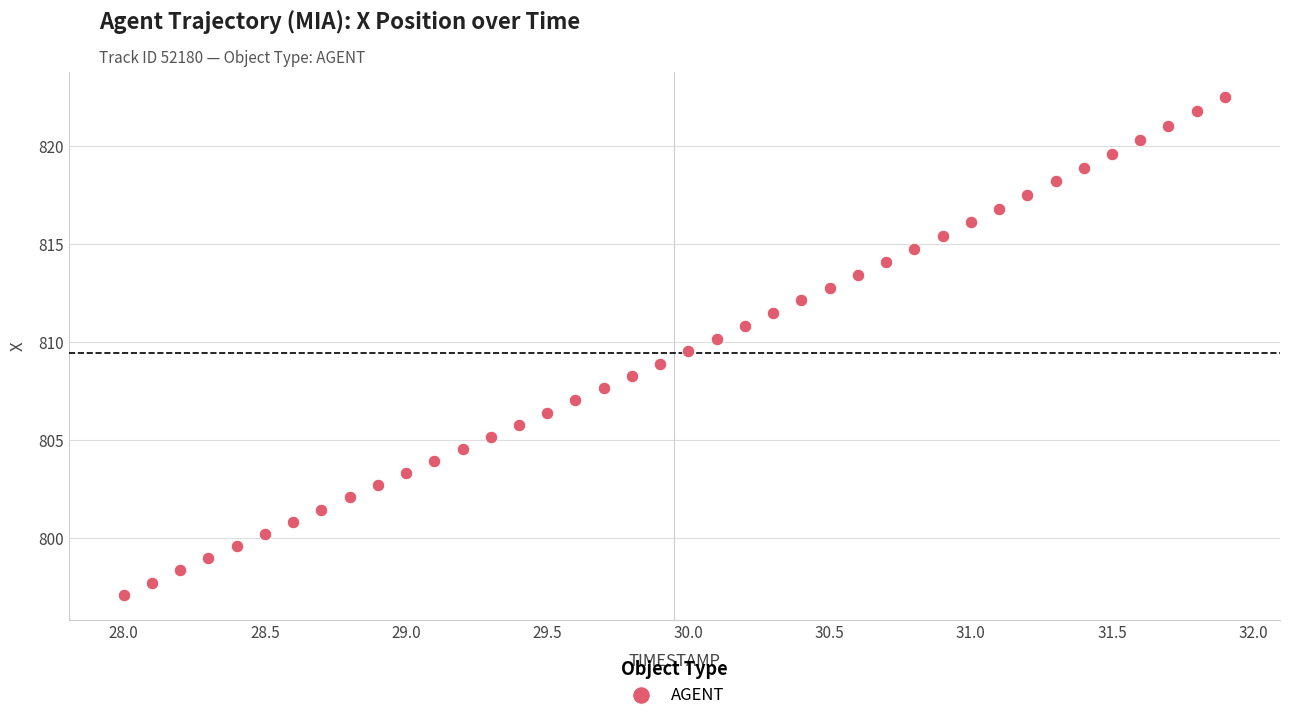

What is the range of Y values (max minus min)?

25.4